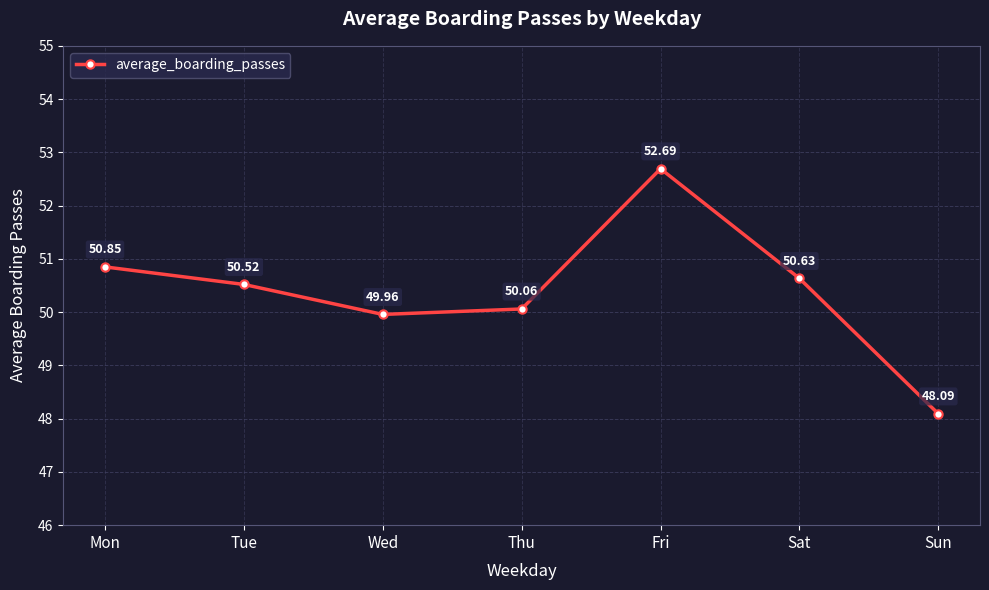

What is the difference between the maximum and minimum values?

4.6